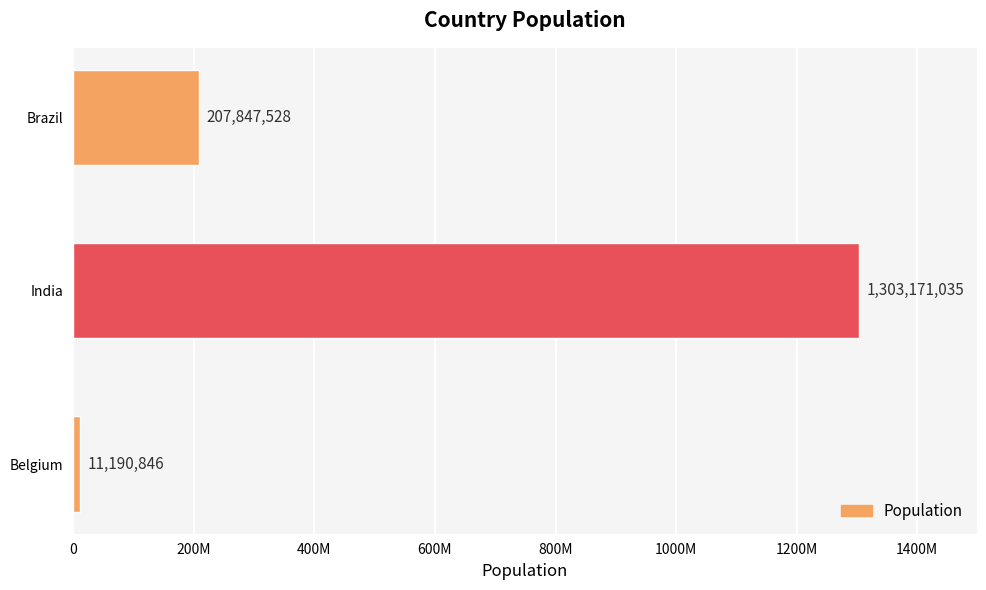

List the labels in order of value, largest first.

India, Brazil, Belgium